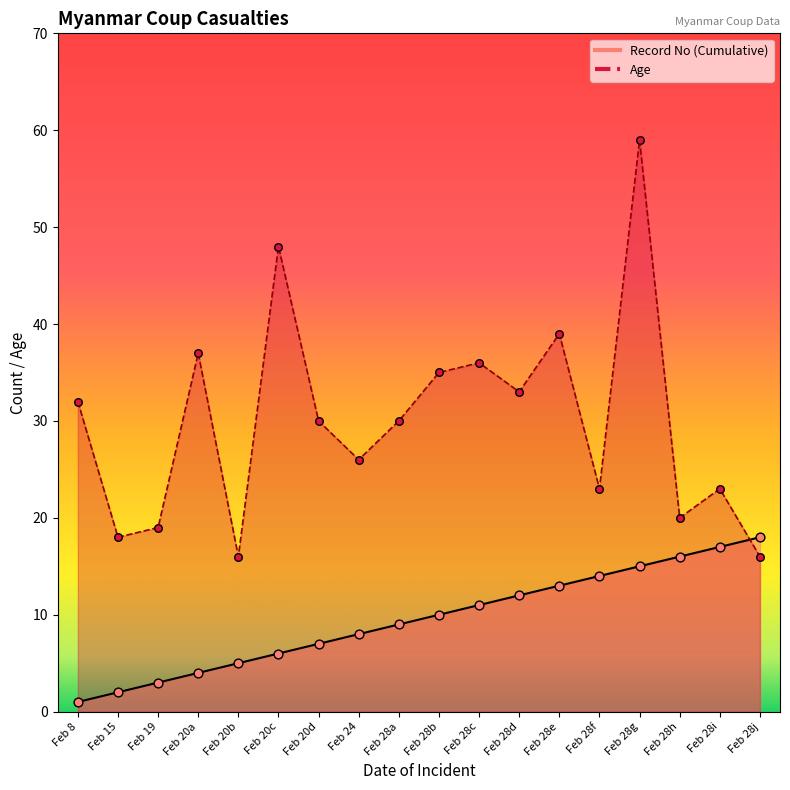

Which series has the largest total across all categories?

Age